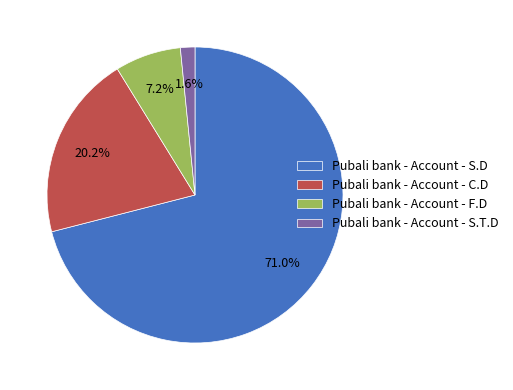

Which has a higher value, Pubali bank - Account - S.T.D or Pubali bank - Account - F.D?

Pubali bank - Account - F.D